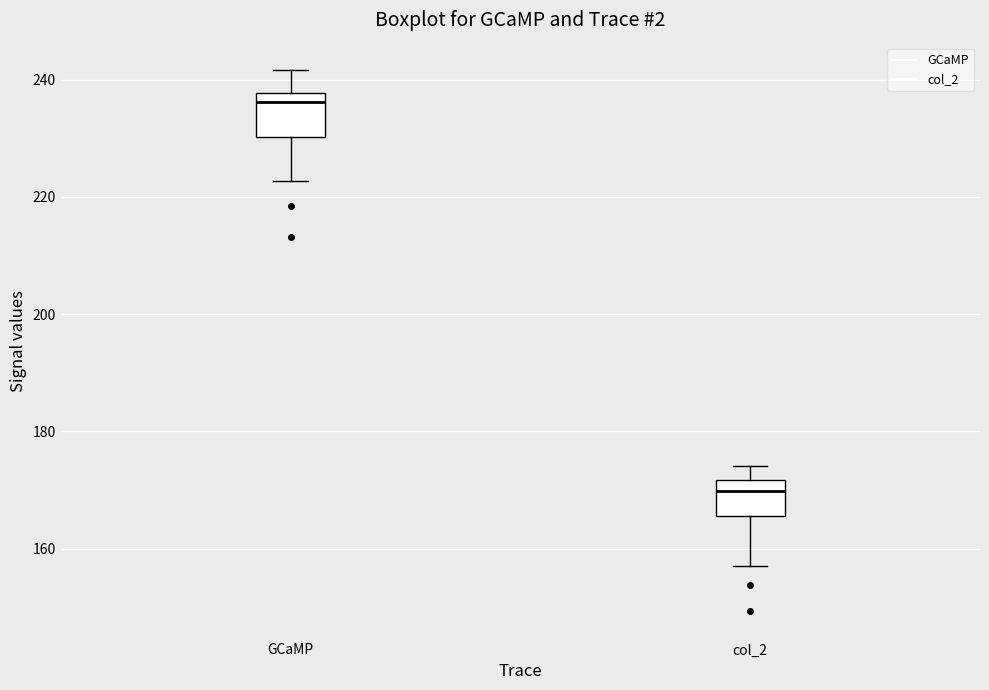

Reading left to right, read every box against the y-axis: the position of its median line, the range the box covers, and the ends of its whiskers. The values are not printed on the chart, so give them approximately, as read against the axis.

GCaMP: median 236, box 230 to 238, whiskers 222 to 242
col_2: median 170, box 166 to 172, whiskers 158 to 174